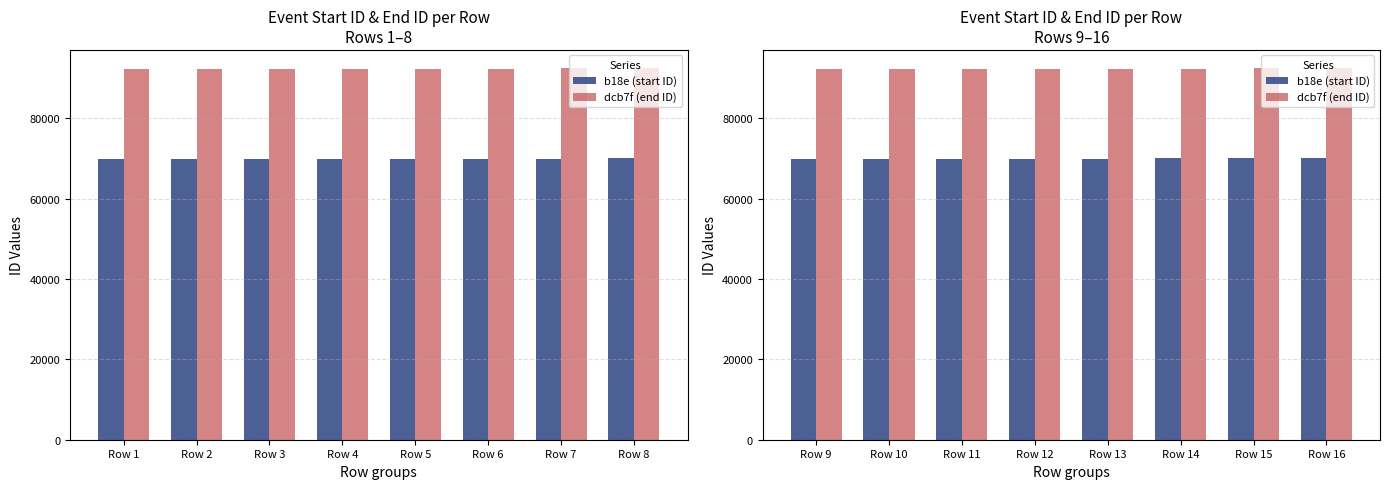

What is the highest value of the dcb7f (end ID) series?

92422